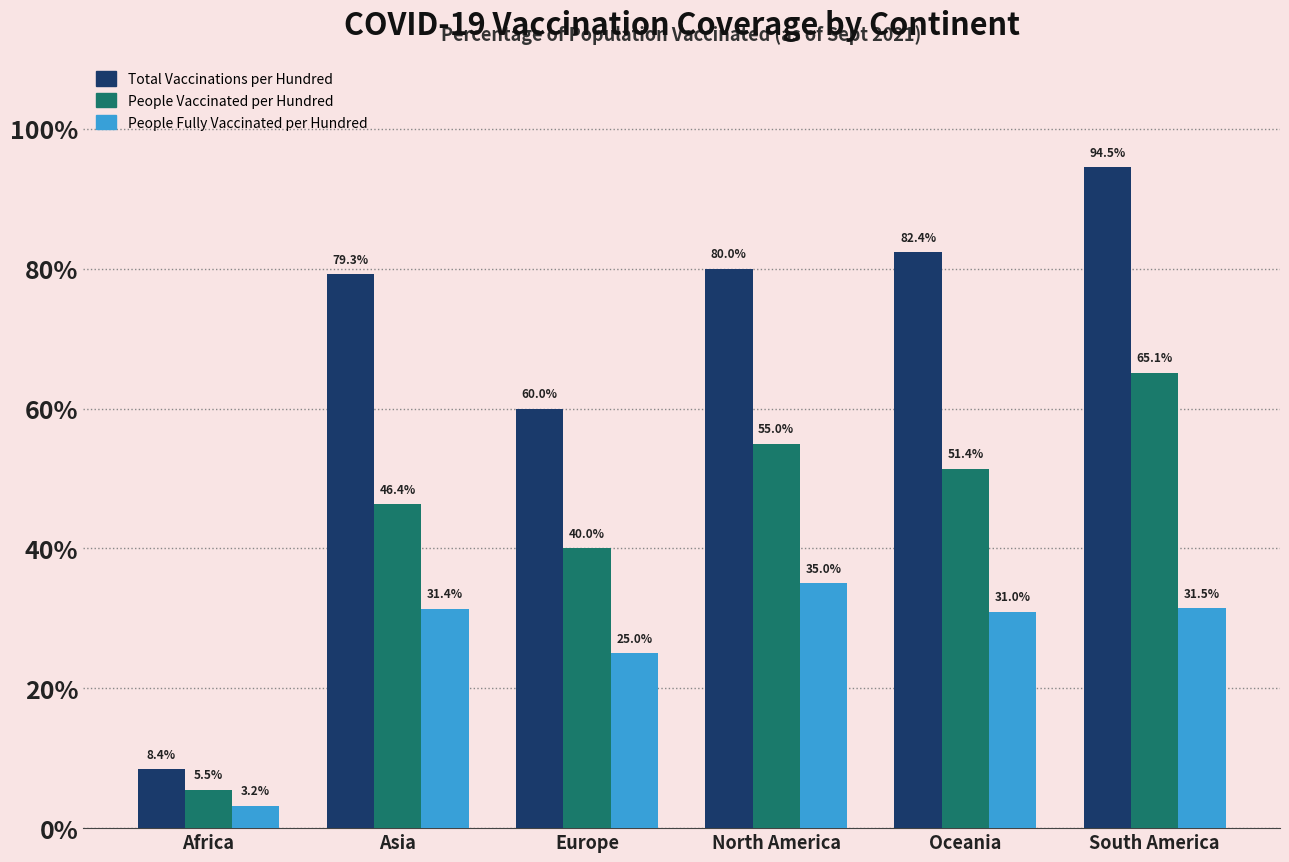

What position from the left is Africa?

1